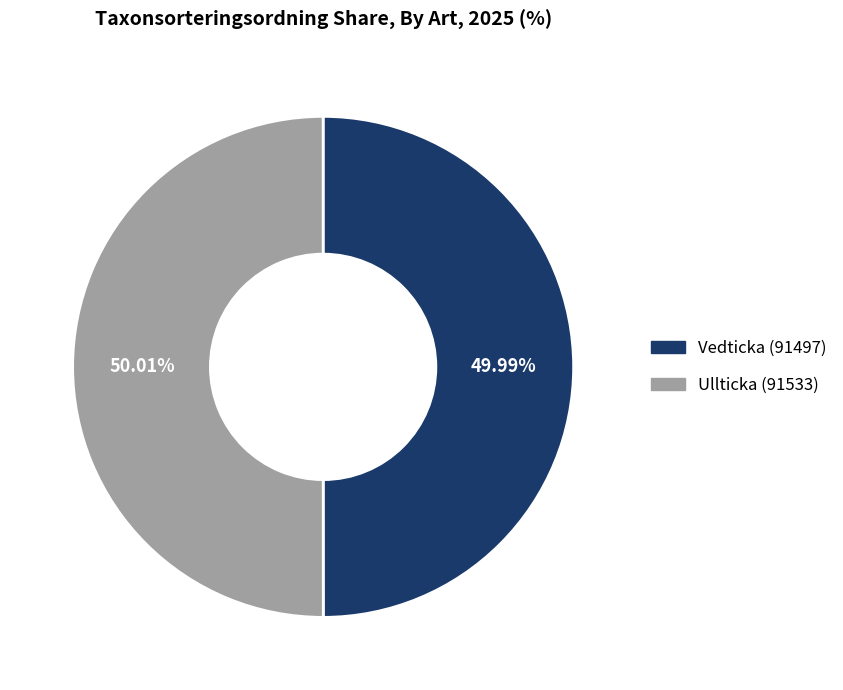

What is the ratio of the value at Ullticka (91533) to the value at Vedticka (91497)?

1.0